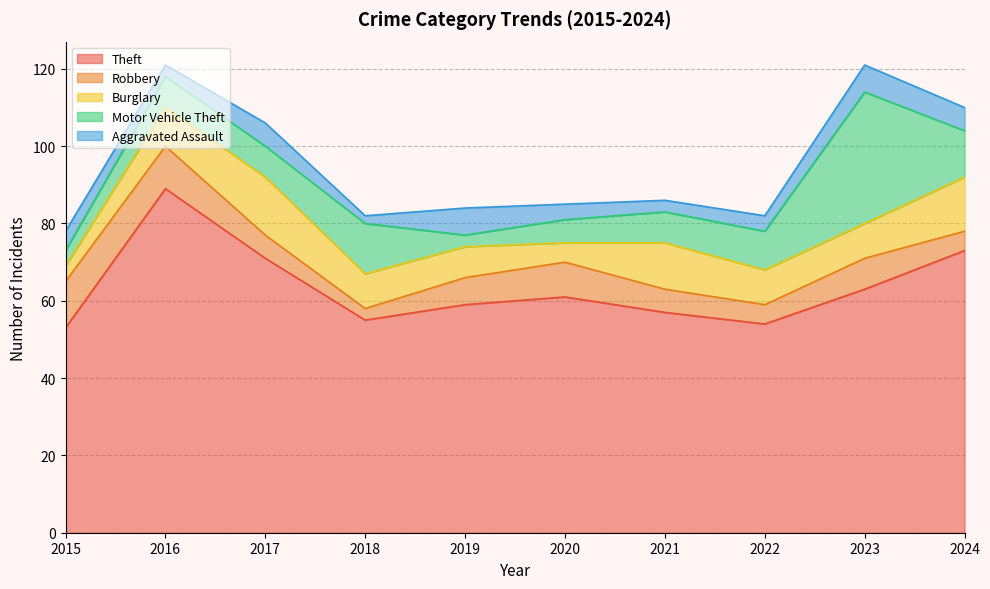

Which series changed the most between 2018 and 2022?

Motor Vehicle Theft